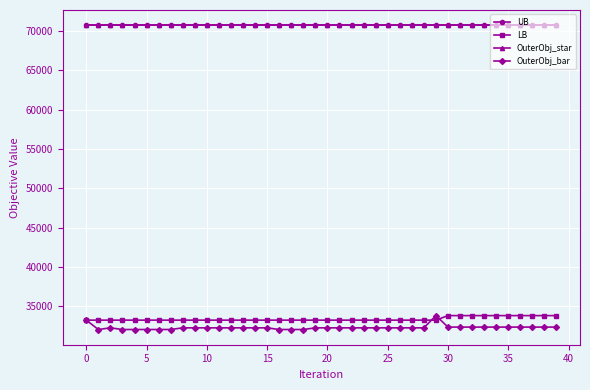

What is the minimum value shown in the chart?

32047.0